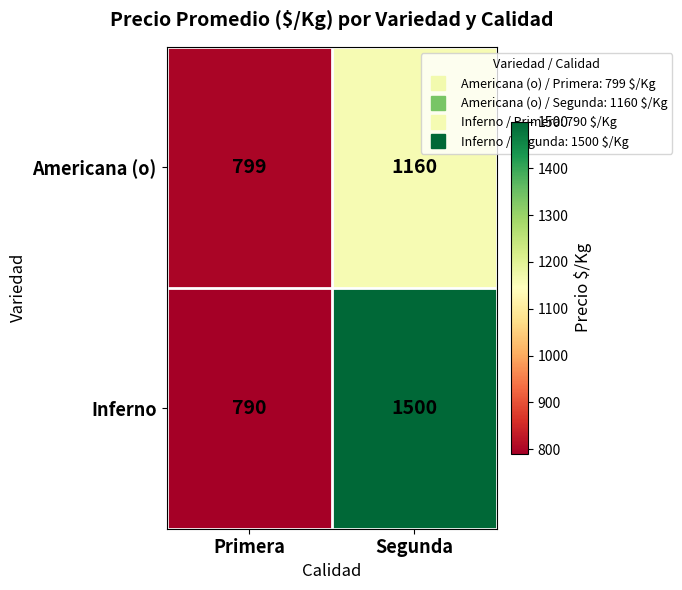

What is the total value across all series at Primera?

1589